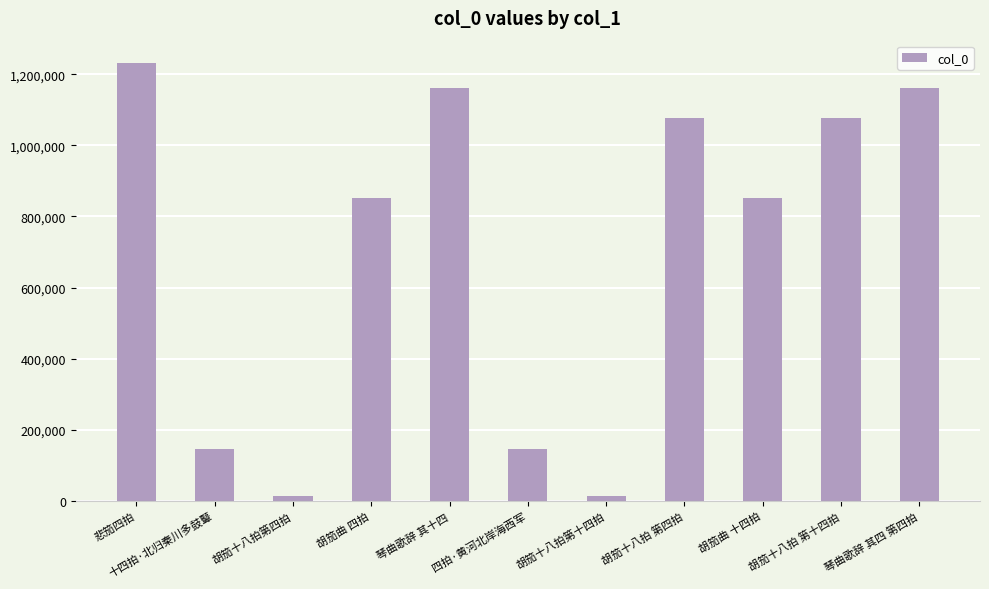

Is it true that the value at 悲笳四拍 is 731259?

False